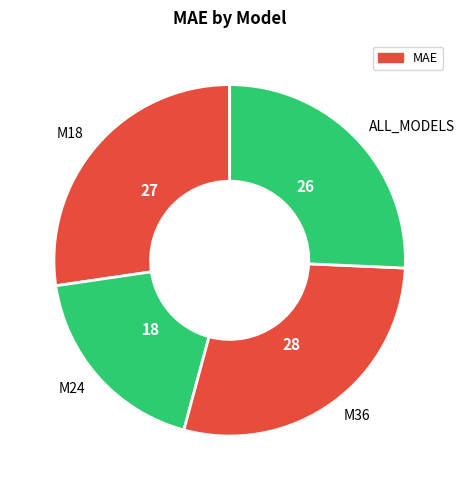

Rank the categories by value from highest to lowest.

M36, M18, ALL_MODELS, M24